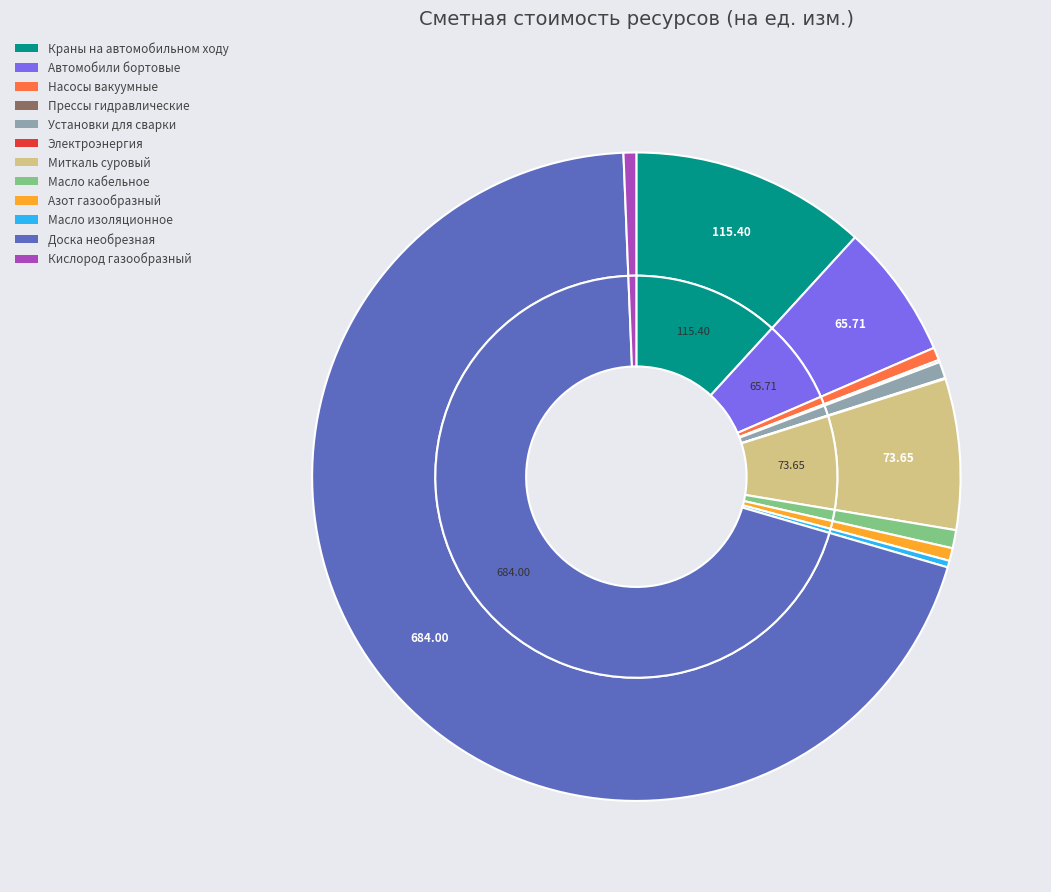

How much of the chart is everything except Автомобили бортовые?

93.3%